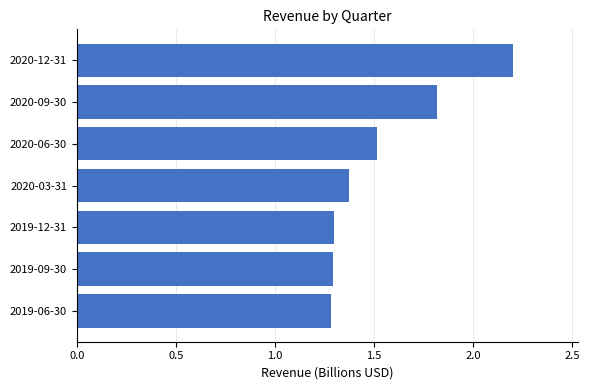

What is the difference between the maximum and second lowest values?

0.9